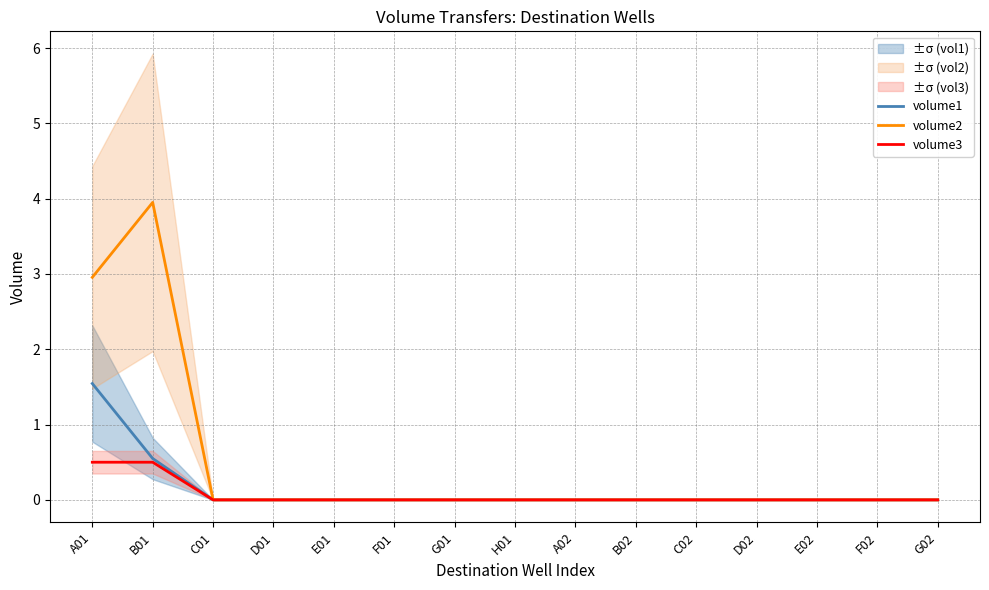

Count the volume1 values in the range 0 to 1.

14